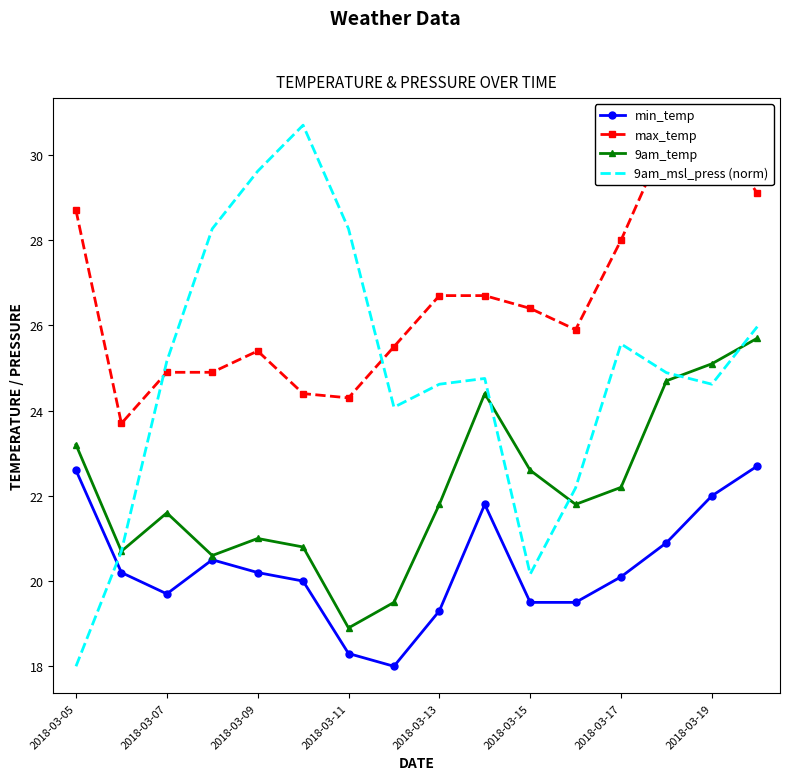

At which label does 9am_temp reach its minimum?

2018-03-11